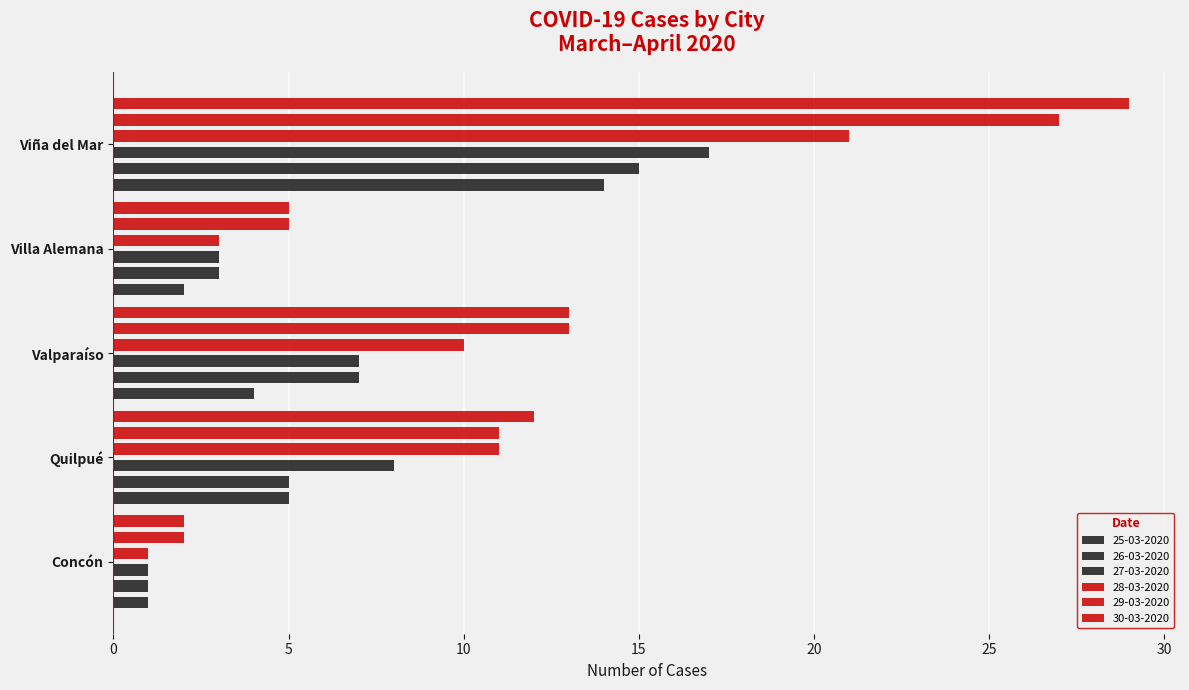

Which series has the largest range (max minus min)?

30-03-2020